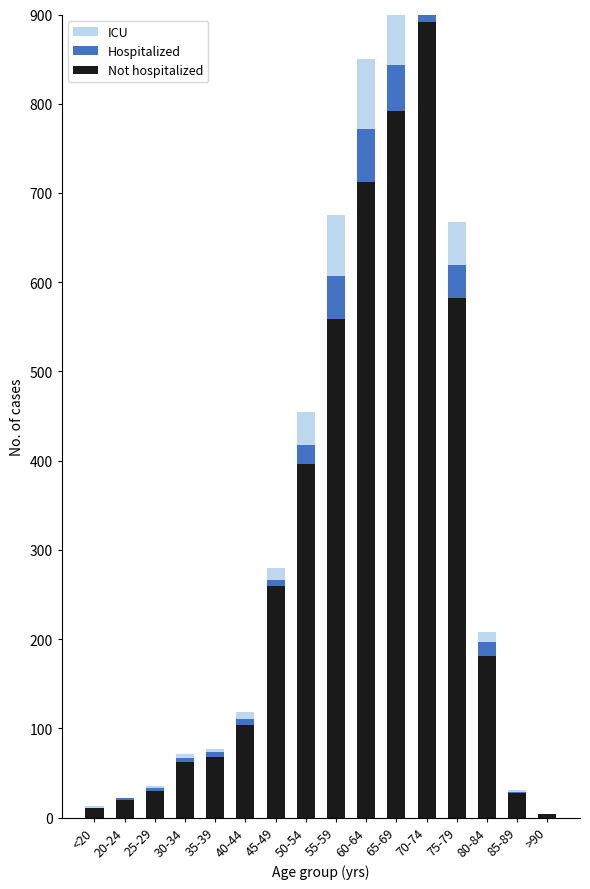

What is the total value across all series at 85-89?

31